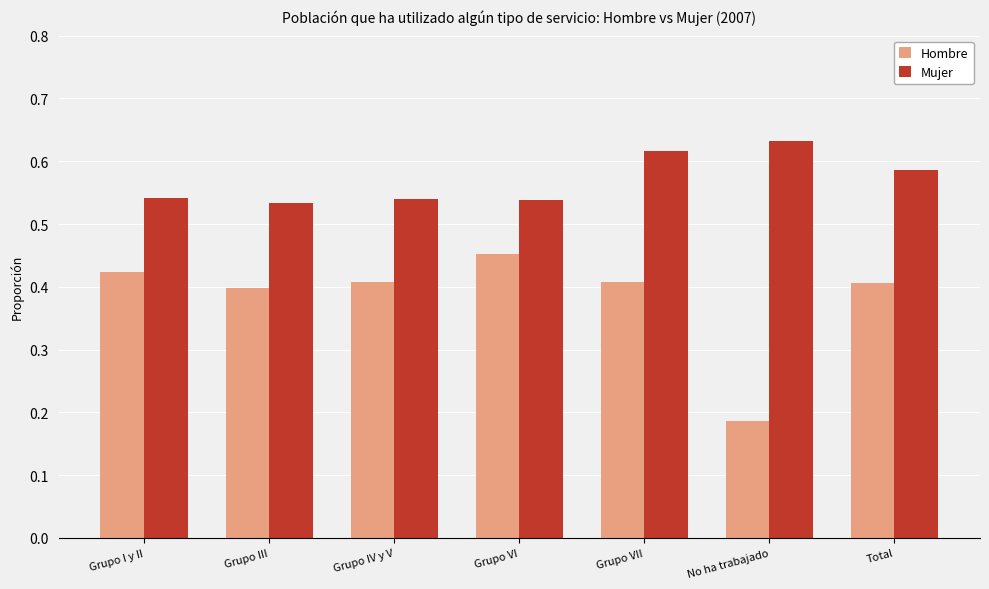

At which label does Hombre reach its minimum?

No ha trabajado